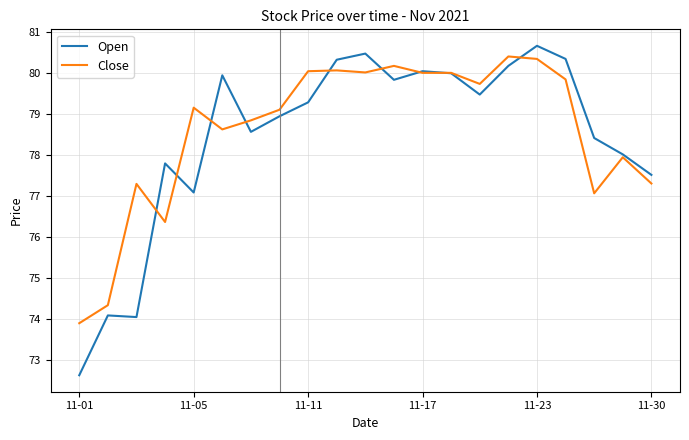

What is the highest value of the Close series?

80.4